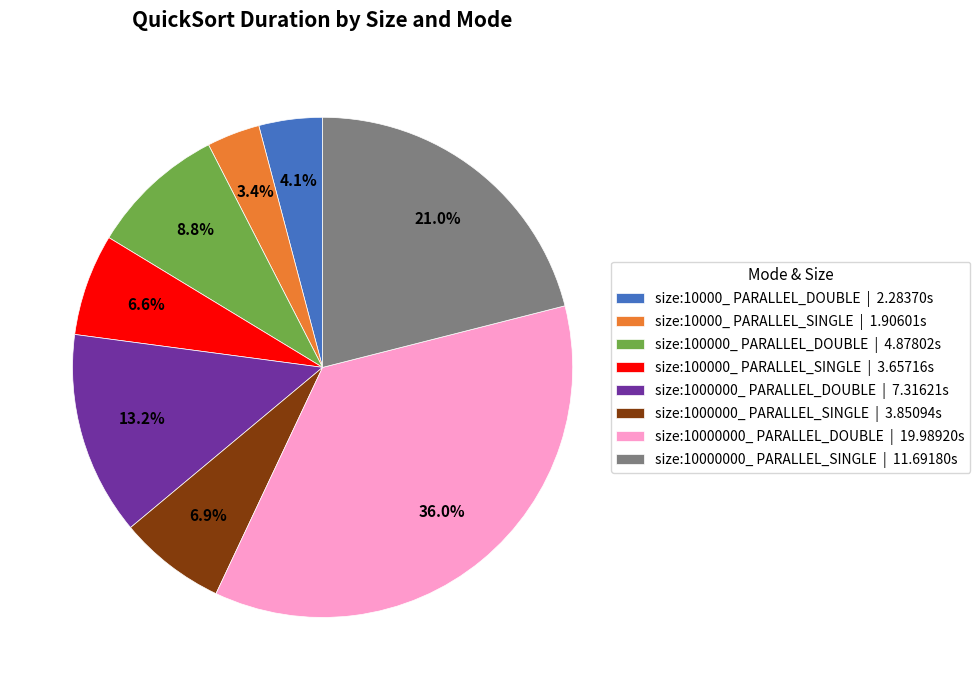

What is the ratio of the value at size:100000_ PARALLEL_DOUBLE to the value at size:10000000_ PARALLEL_SINGLE?

0.4